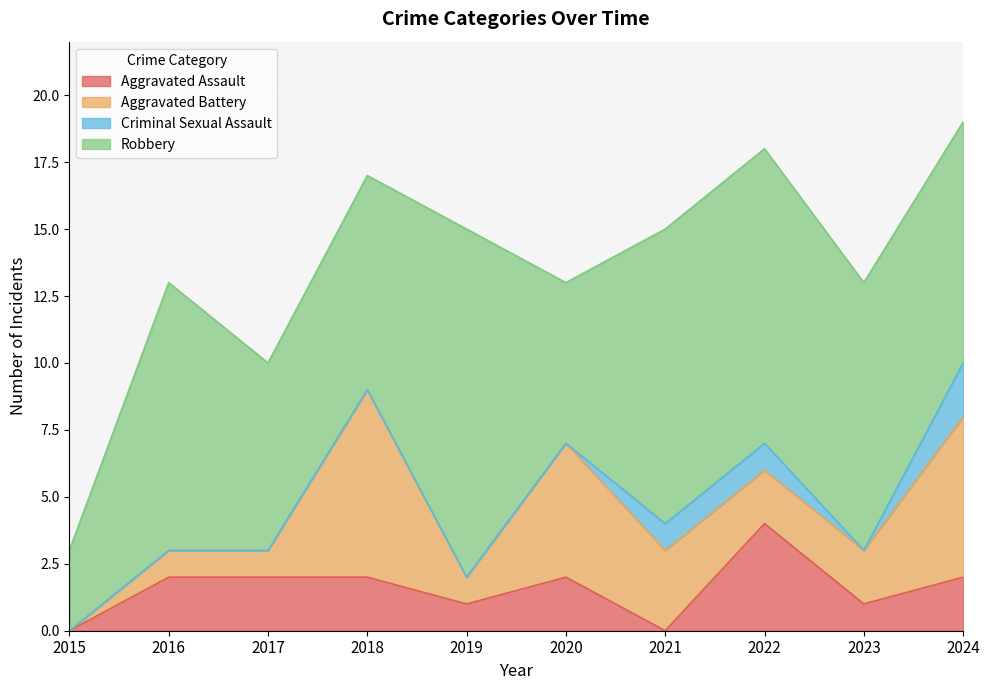

Which series changed the most between 2017 and 2019?

Robbery